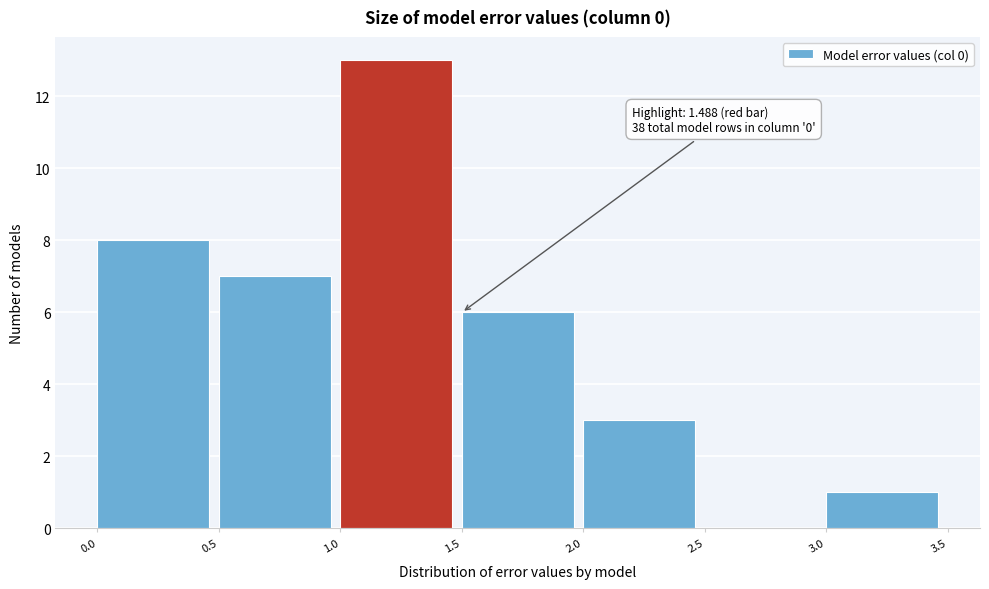

Which range on the x-axis has the tallest bar?

1.0 to 1.5